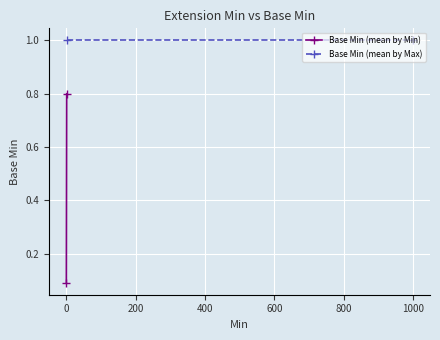

Reading left to right, transcribe all the data shown in this chart.

Base Min (mean by Min): 0.1	0.8
Base Min (mean by Max): 1.0	1.0